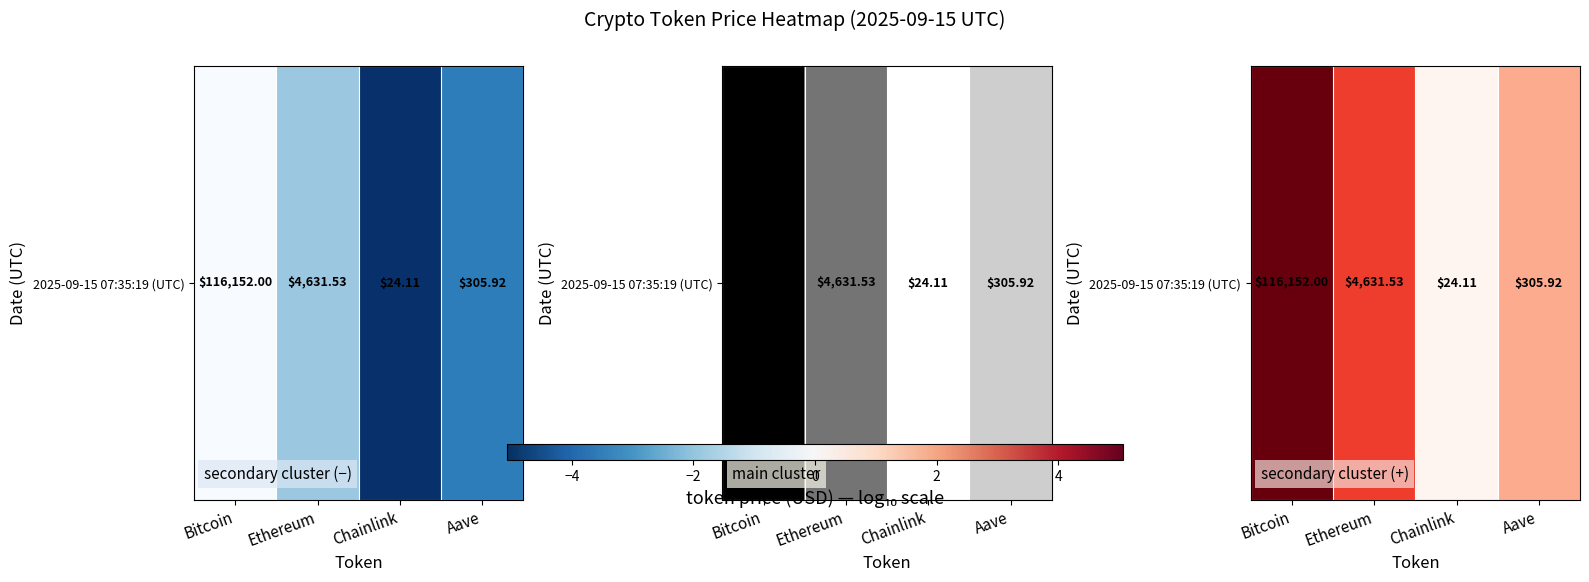

Between Aave and Chainlink, which is larger?

Aave